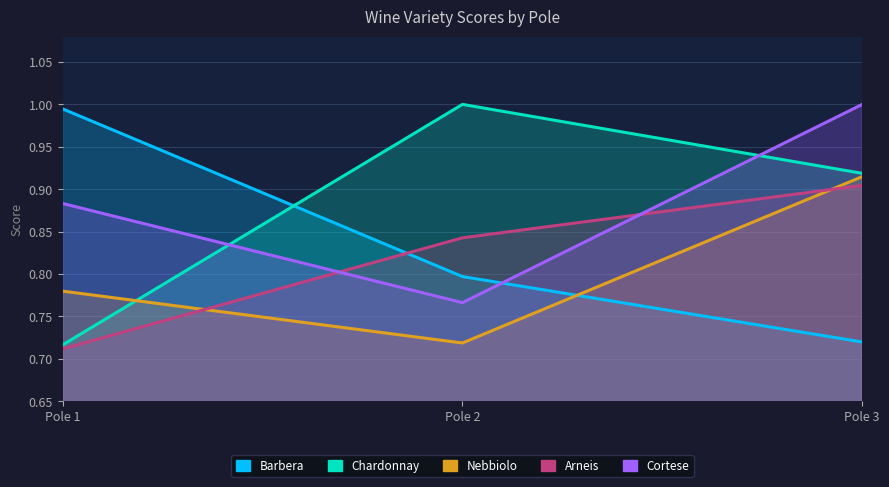

What is the value of the Nebbiolo point at the 2nd from the left?

0.7